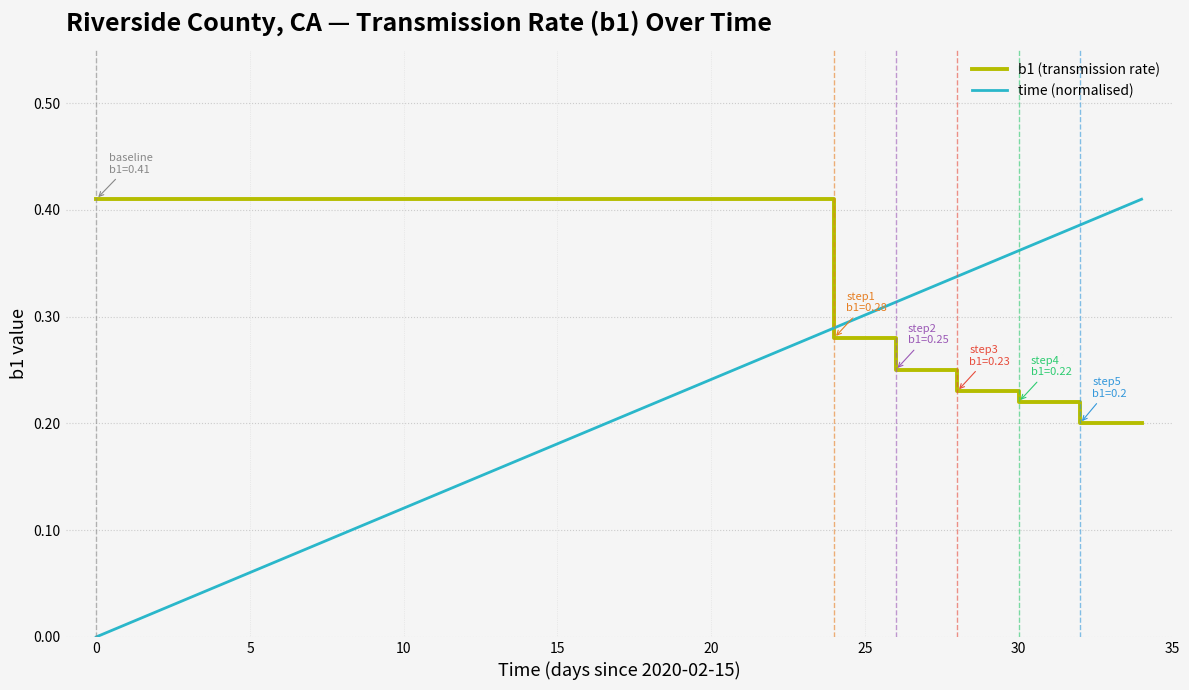

What is the difference between the maximum and minimum values in the time (normalised) series?

0.4